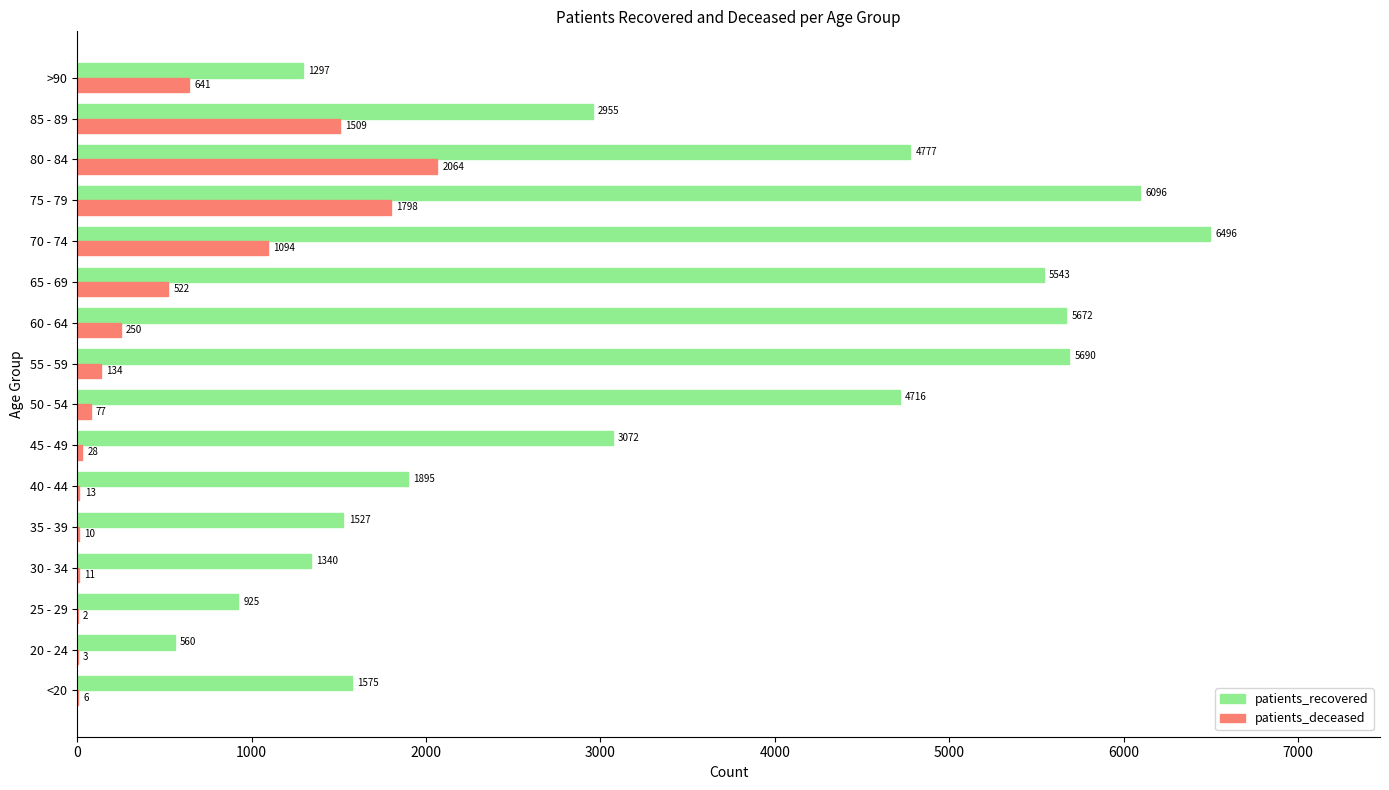

What is the total value across all series at 30 - 34?

1351